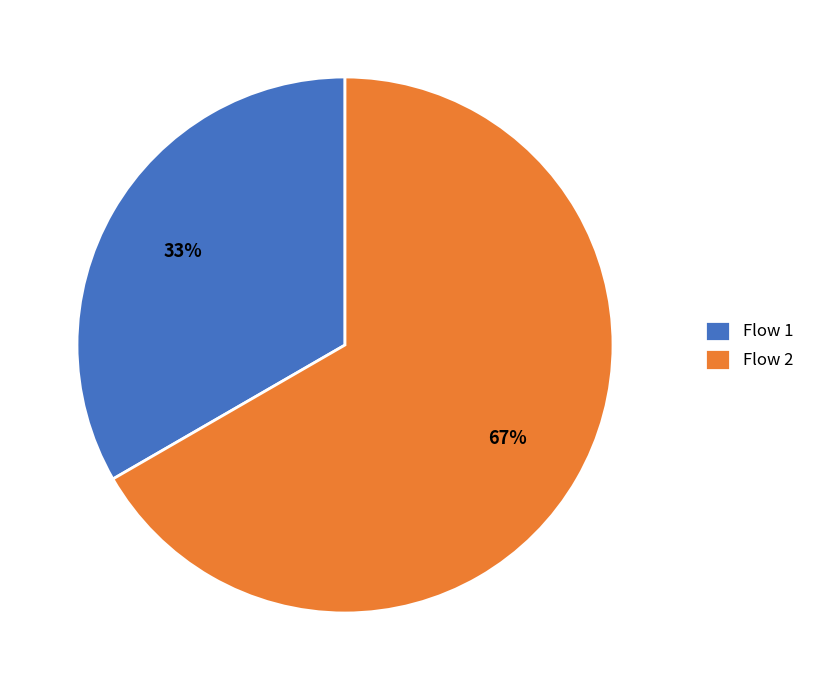

To the nearest percent, what is the average slice percentage?

50%